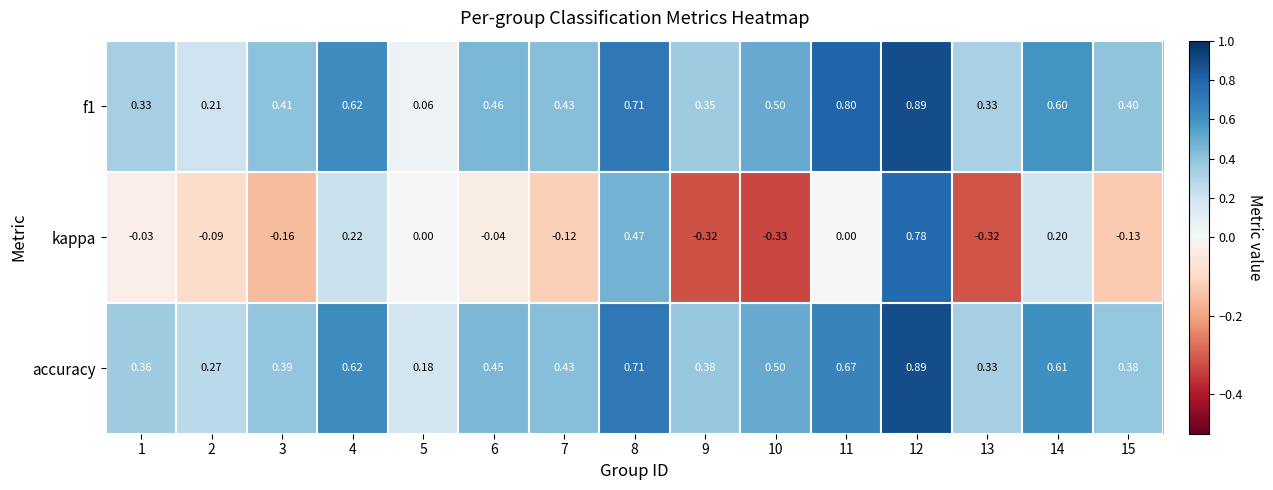

Which series has the largest range (max minus min)?

kappa